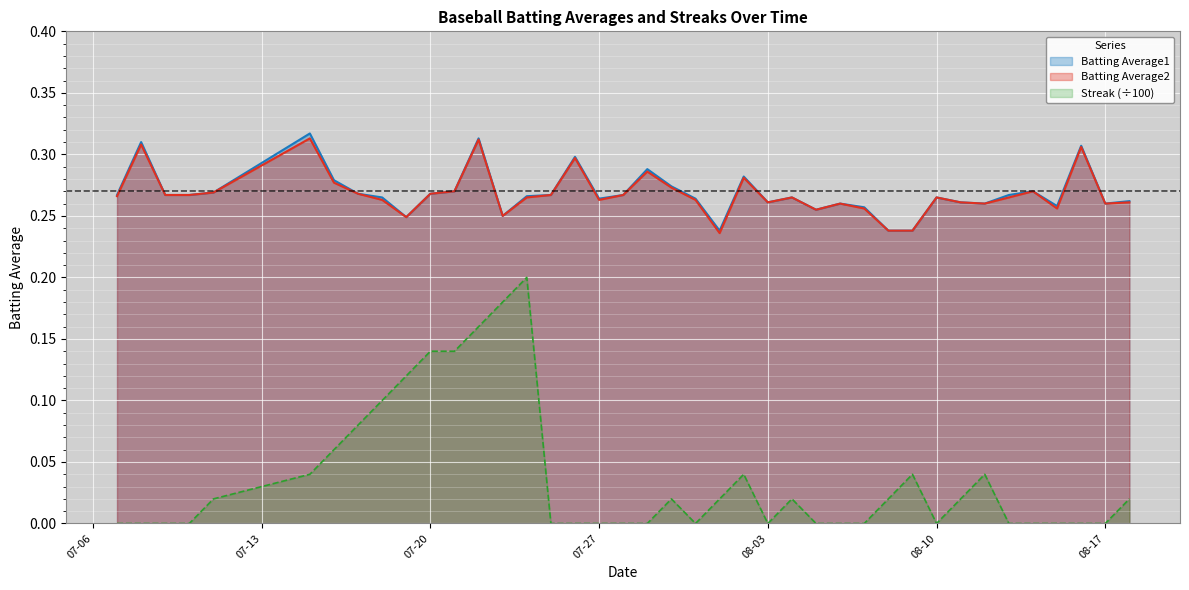

True or false: Streak (÷100) and Batting Average2 intersect in this chart.

False